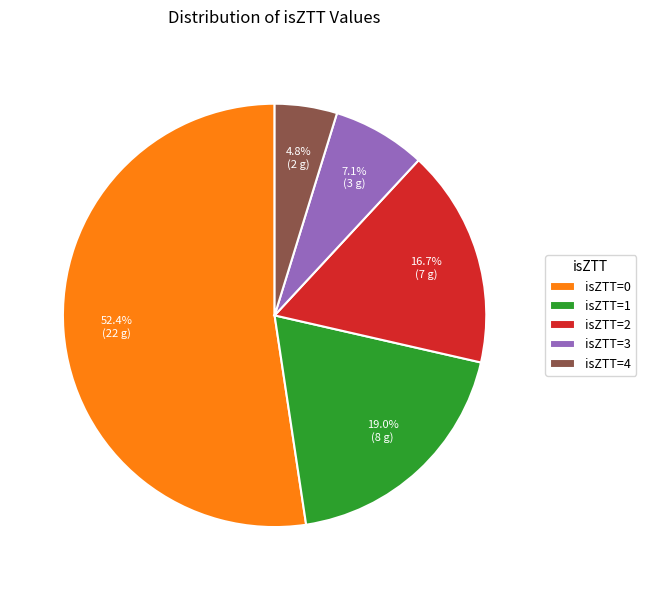

Is there any slice that represents more than half of the pie?

Yes